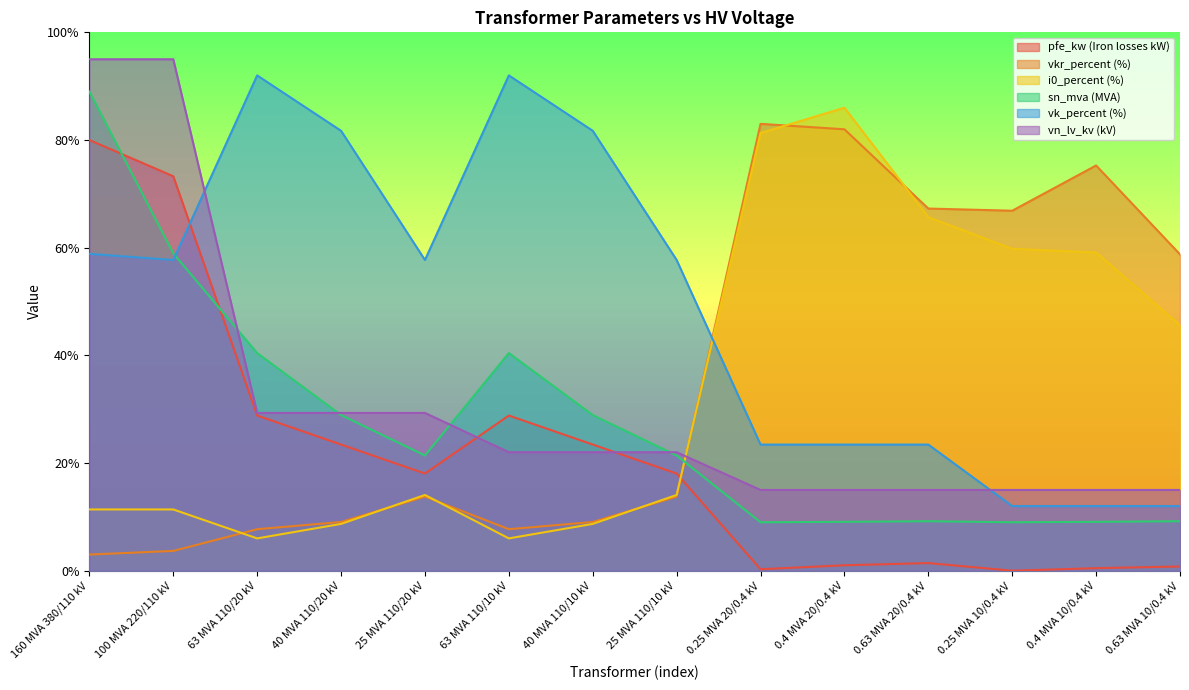

What is the label of the 12th point from the left?

0.25 MVA 10/0.4 kV